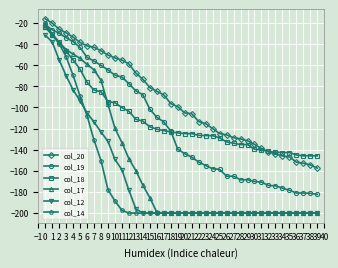

True or false: col_18 and col_20 cross at least once.

True